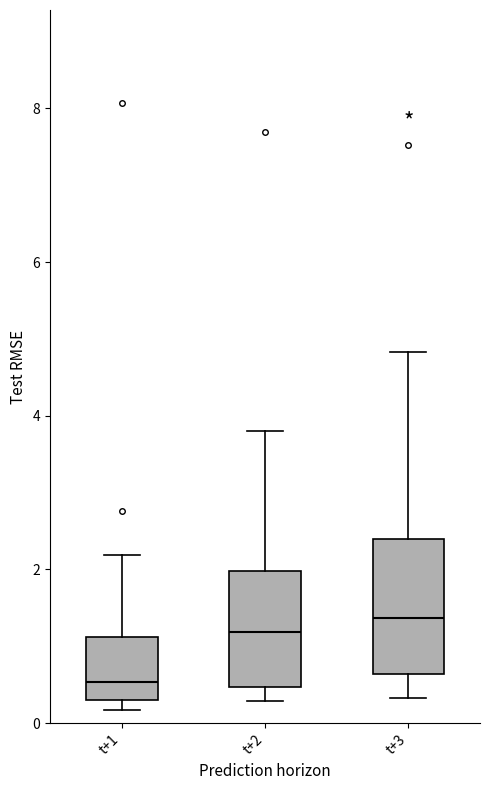

Which box is the tallest, from its lower edge to its upper edge?

t+3